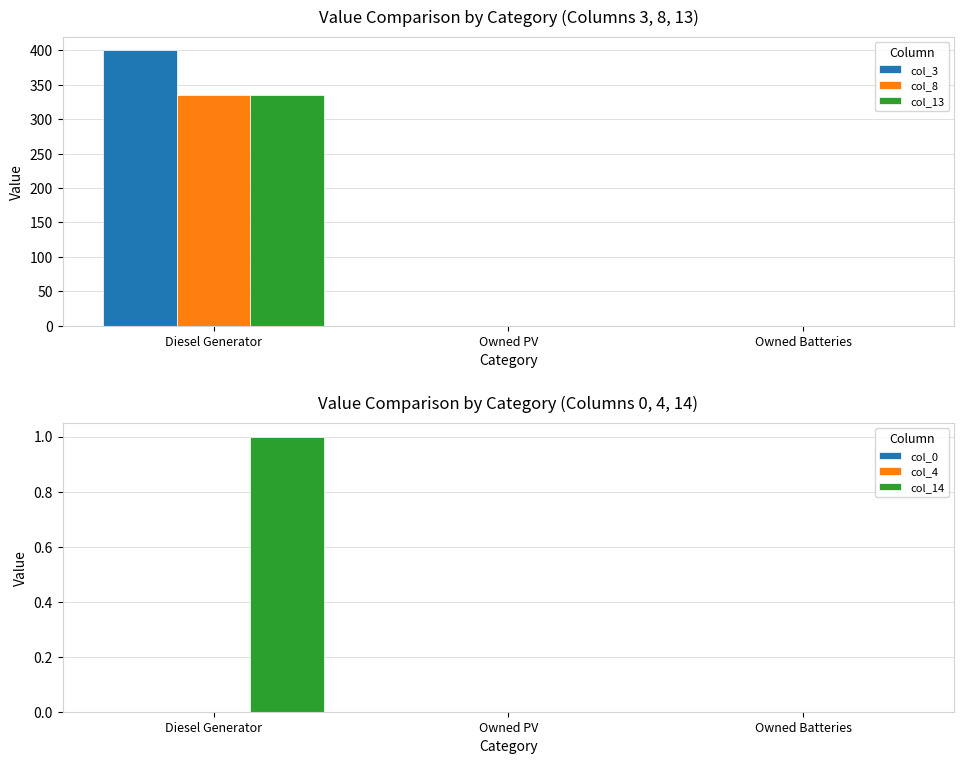

Rank the series by their maximum value, from lowest to highest.

col_0, col_4, col_14, col_13, col_8, col_3